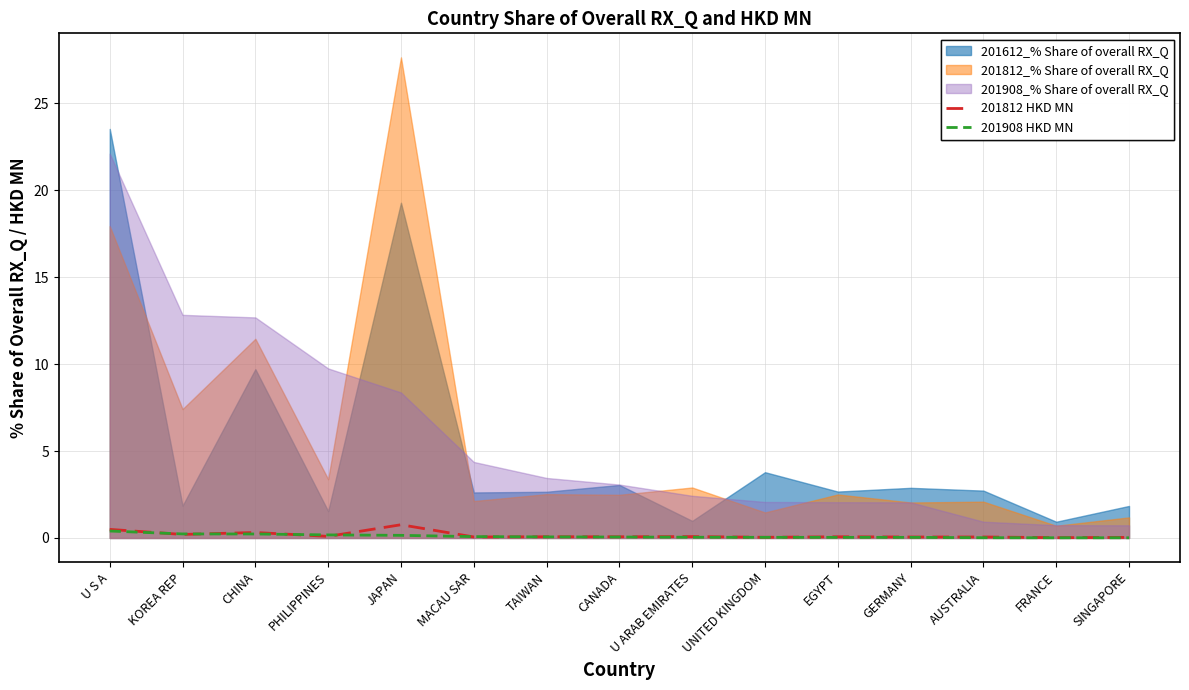

True or false: 201908 HKD MN has more than 0 interior local peaks.

False